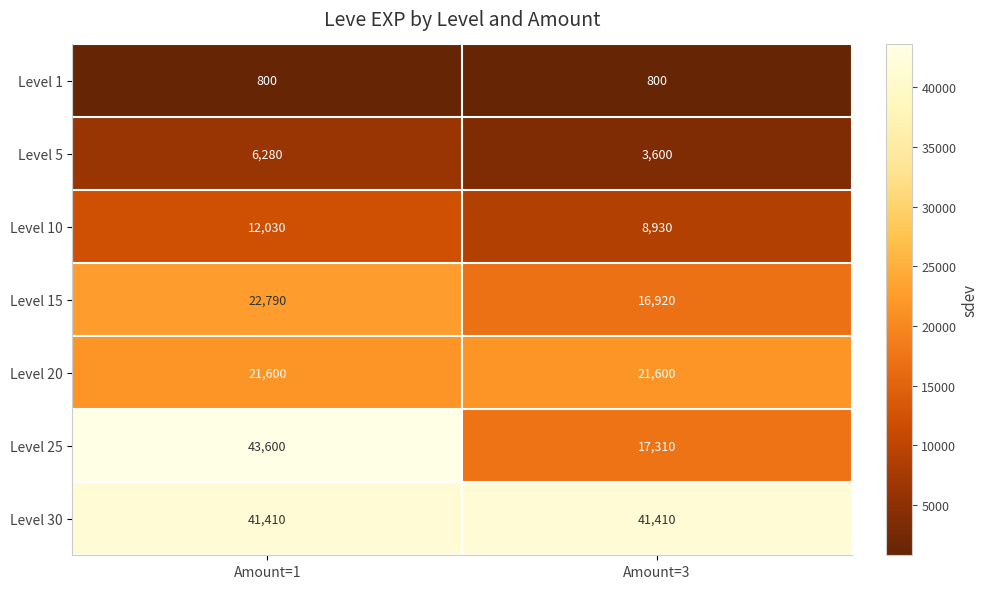

Rank the series by their maximum value, from highest to lowest.

Level 25, Level 30, Level 15, Level 20, Level 10, Level 5, Level 1